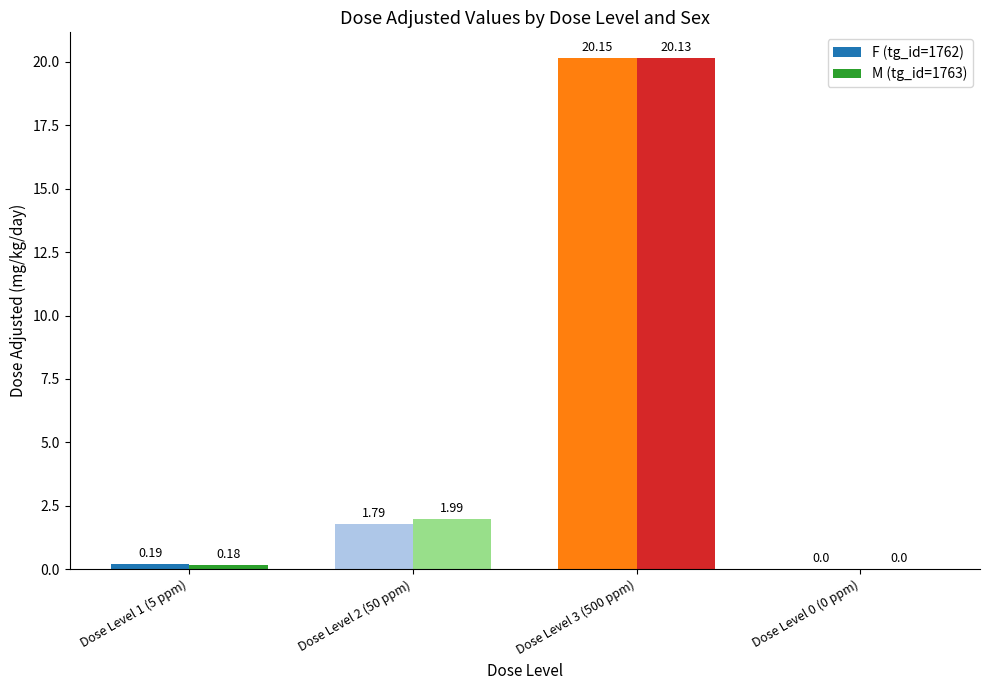

Reading left to right, what are all the values shown in this chart?

F (tg_id=1762): 0.2	1.8	20.1	0.0
M (tg_id=1763): 0.2	2.0	20.1	0.0